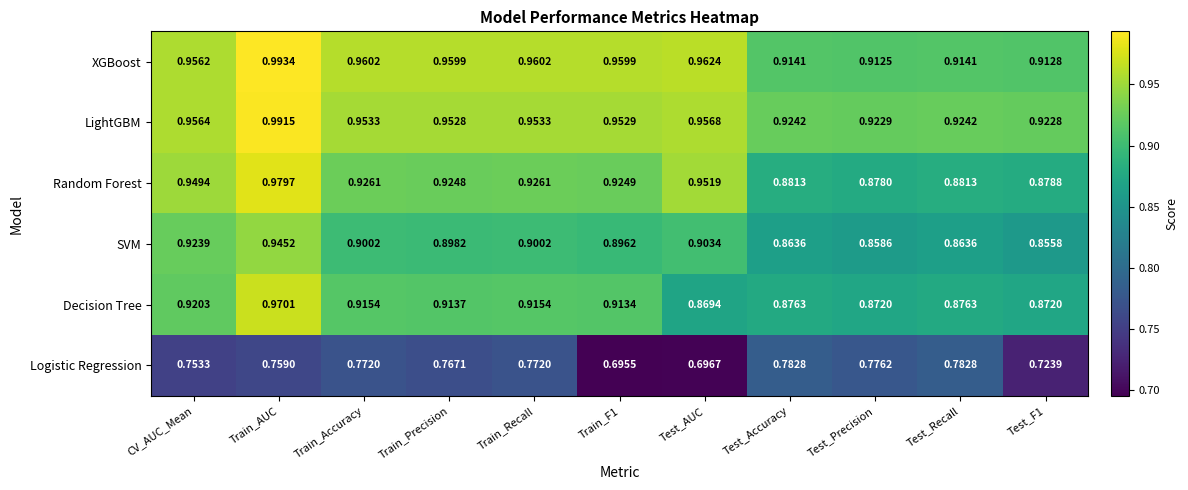

At which category does the chart reach its peak across all series?

Train_AUC